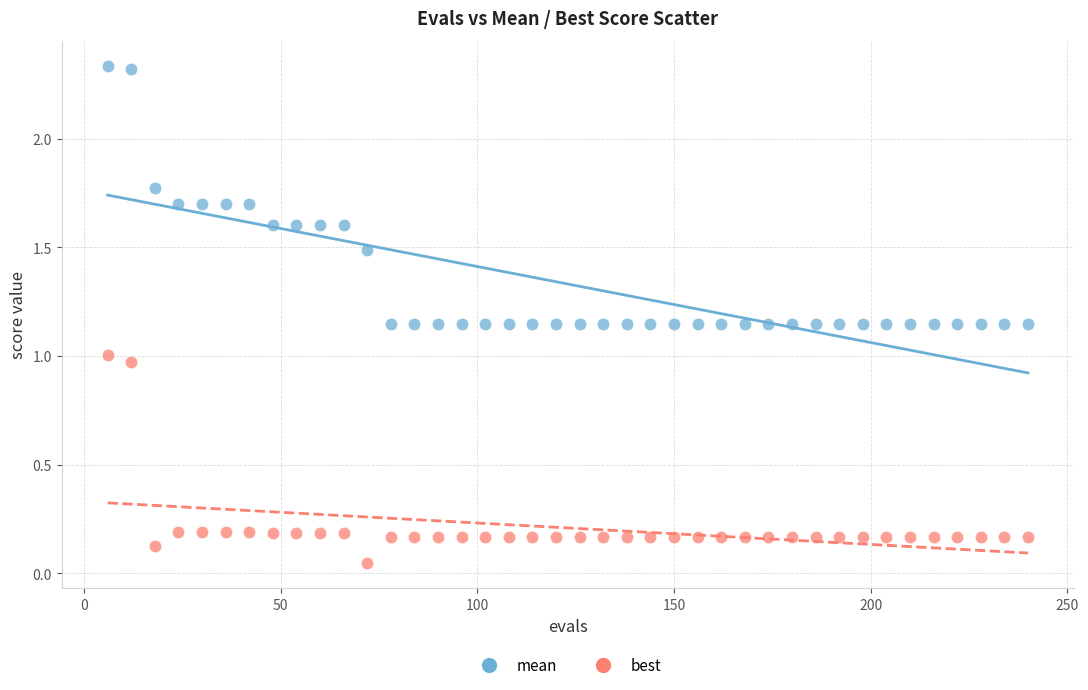

What are all the series names shown in the legend?

mean, best